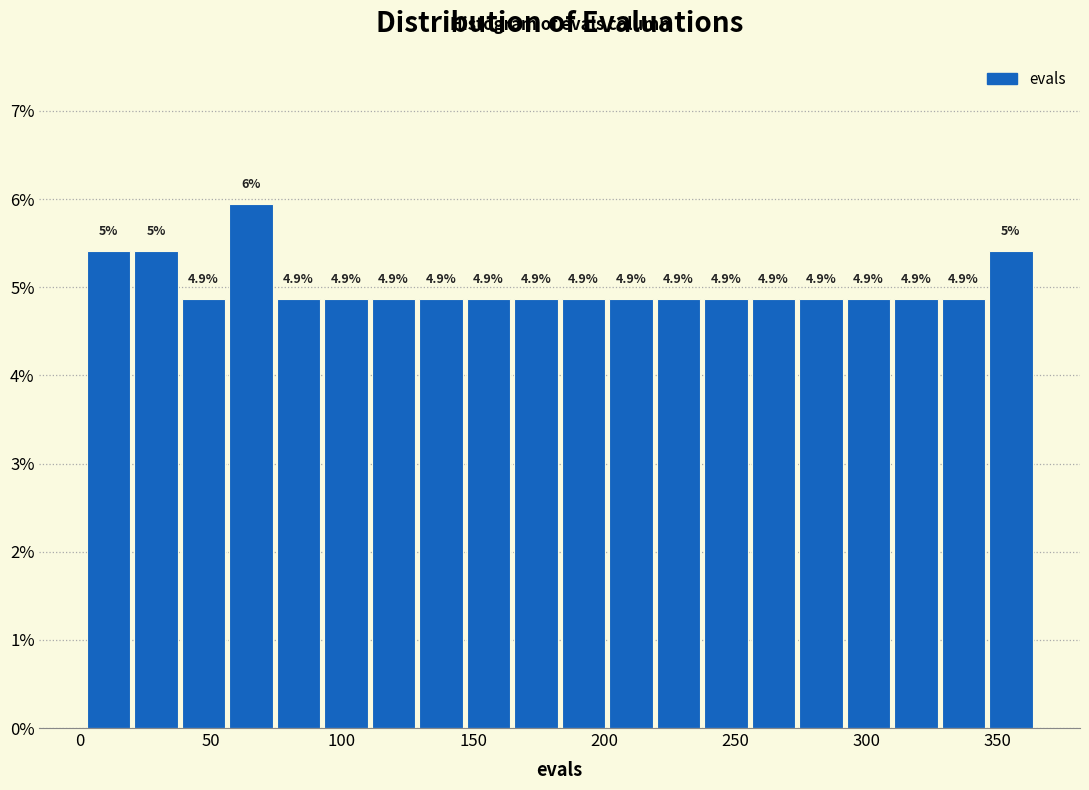

Read against the x-axis, roughly where is the centre of the tallest bar?

65